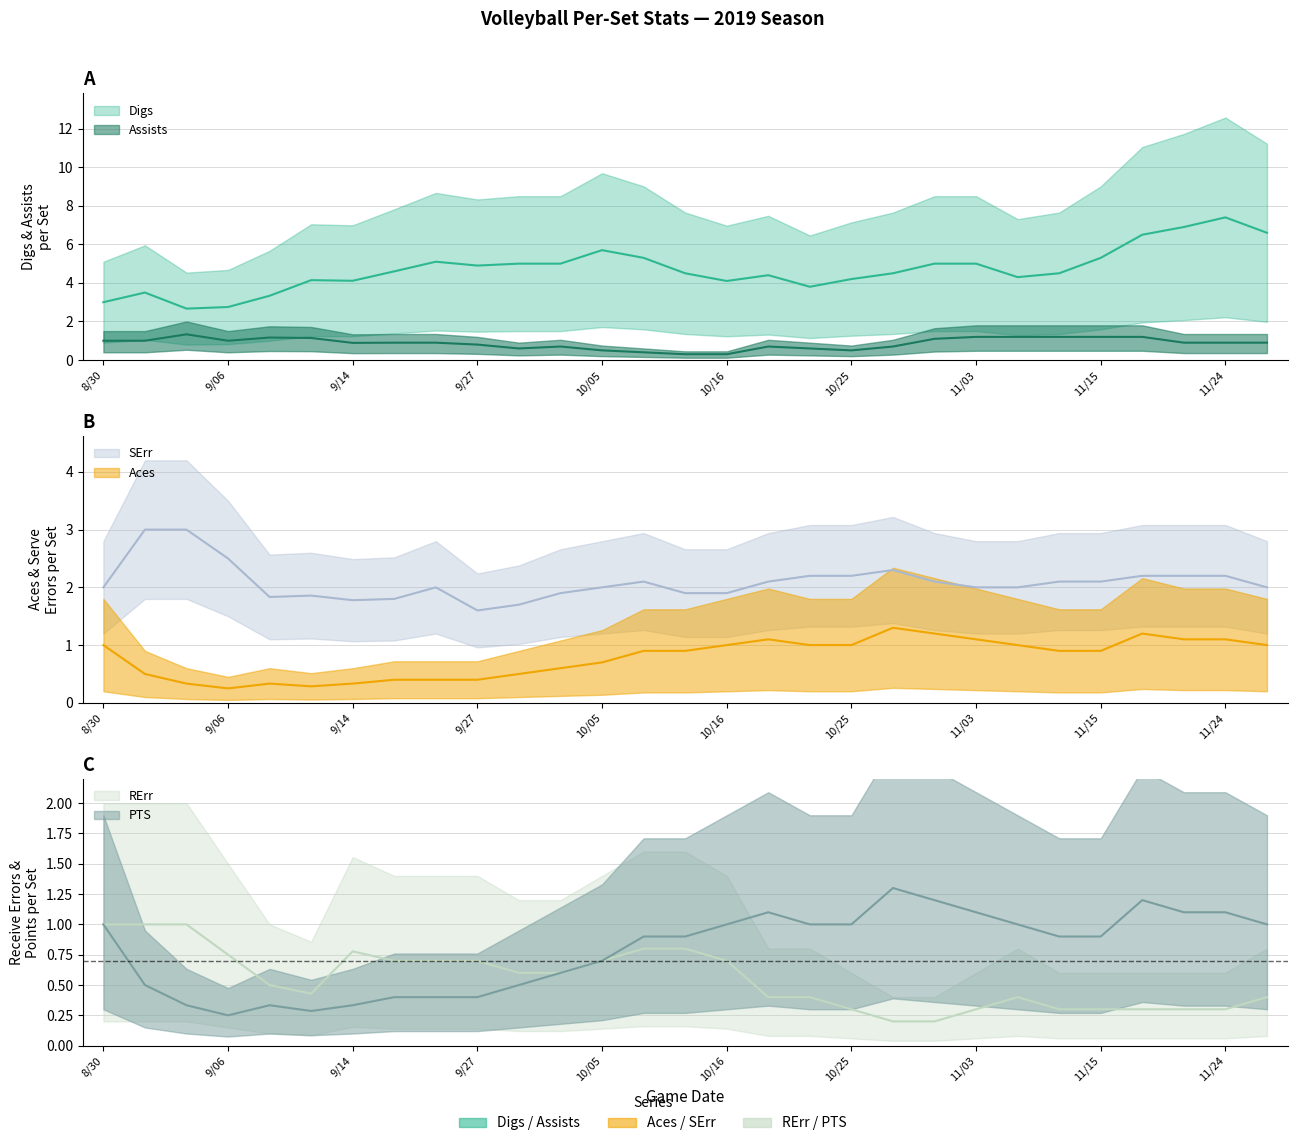

True or false: PTS and Aces intersect in this chart.

False